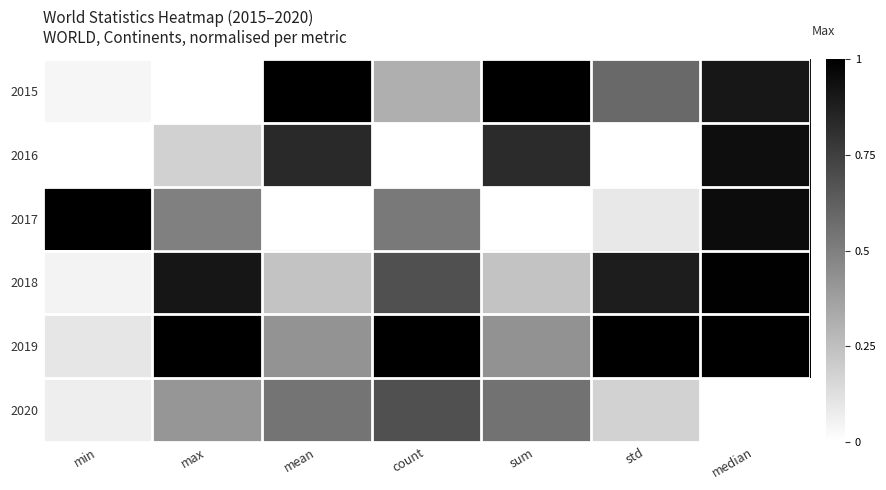

Reading left to right, transcribe all the data shown in this chart.

2015: min=0.0	max=0.0	mean=1.0	count=0.3	sum=1.0	std=0.6	median=0.9
2016: min=0.0	max=0.2	mean=0.8	count=0.0	sum=0.8	std=0.0	median=0.9
2017: min=1.0	max=0.5	mean=0.0	count=0.5	sum=0.0	std=0.1	median=1.0
2018: min=0.0	max=0.9	mean=0.2	count=0.7	sum=0.2	std=0.9	median=1.0
2019: min=0.1	max=1.0	mean=0.4	count=1.0	sum=0.4	std=1.0	median=1.0
2020: min=0.1	max=0.4	mean=0.5	count=0.7	sum=0.5	std=0.2	median=0.0